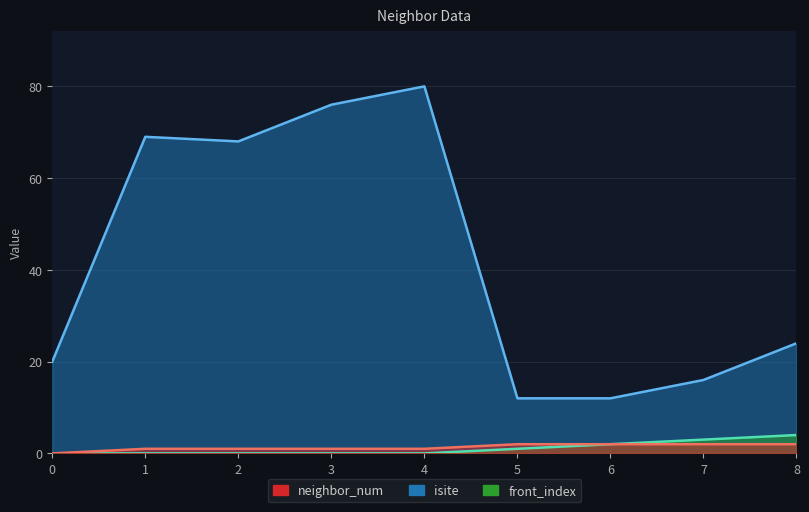

The front_index series shows 2 at 5. True or false?

False